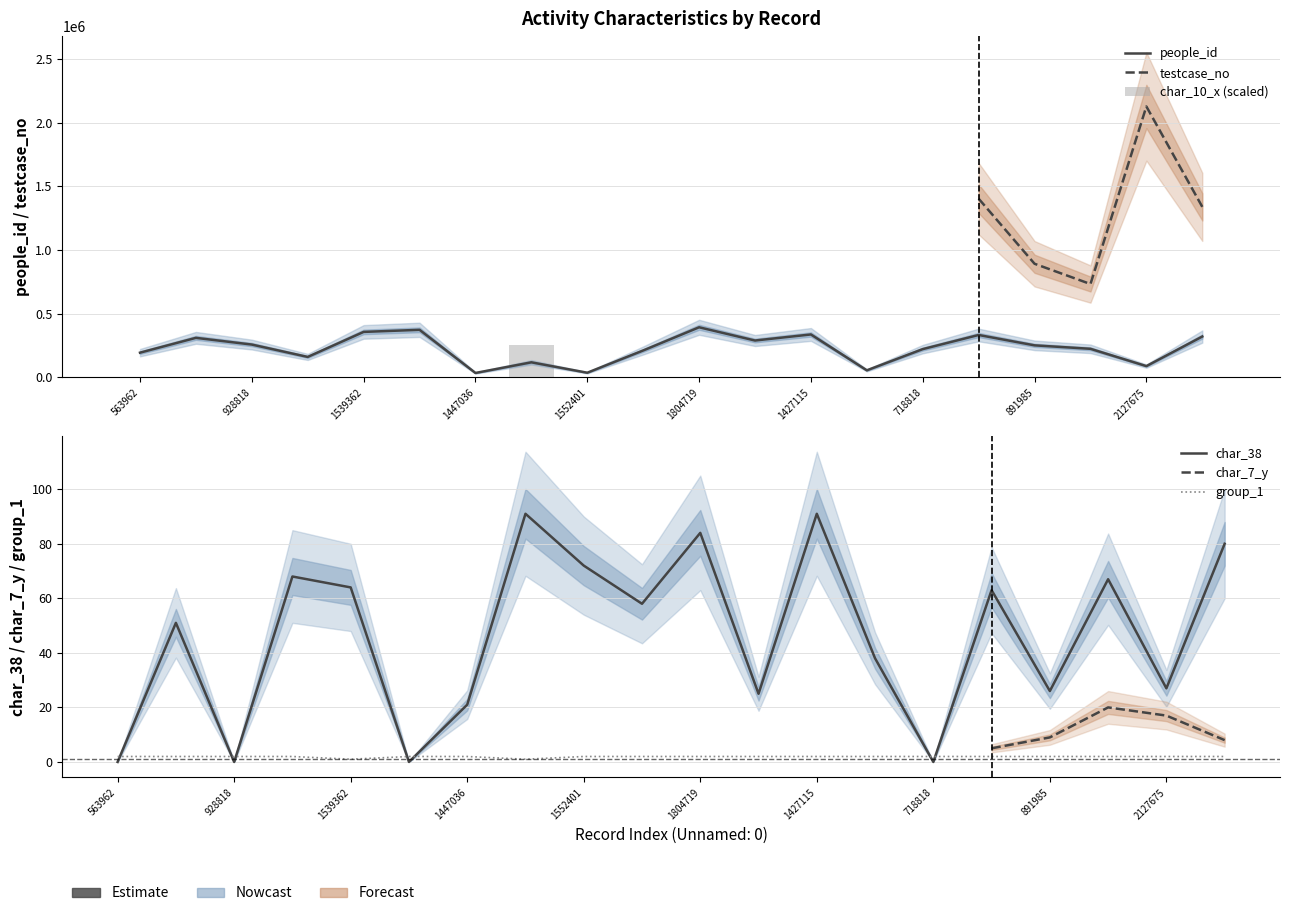

What is the total value across all series at 1691052?

372925